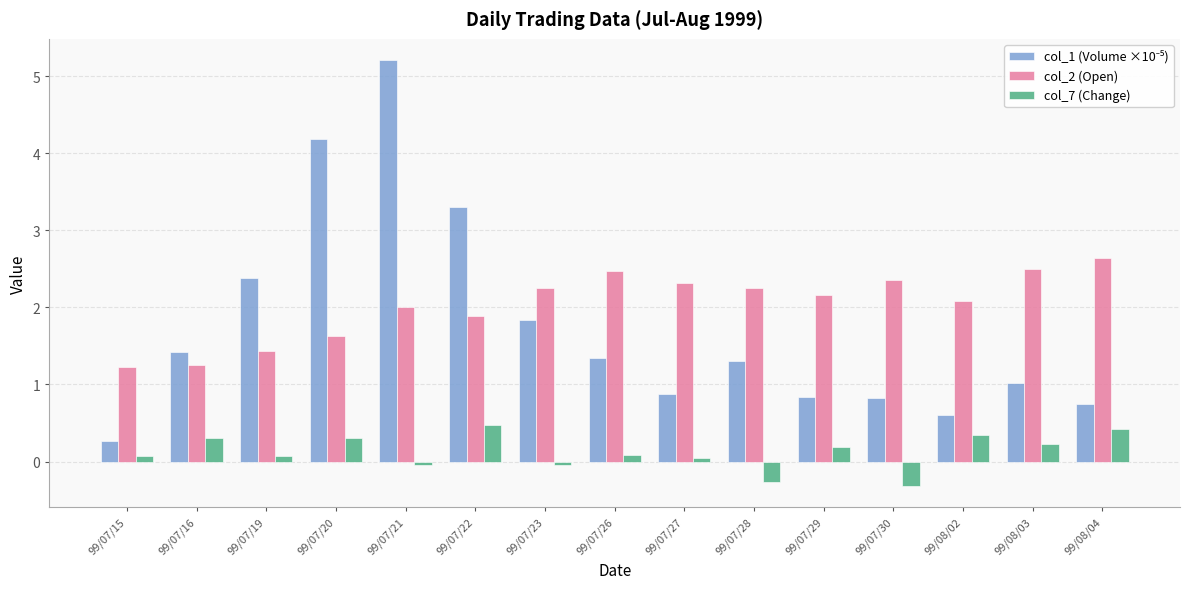

The value of col_2 (Open) at 99/07/22 is 2.9. True or false?

False